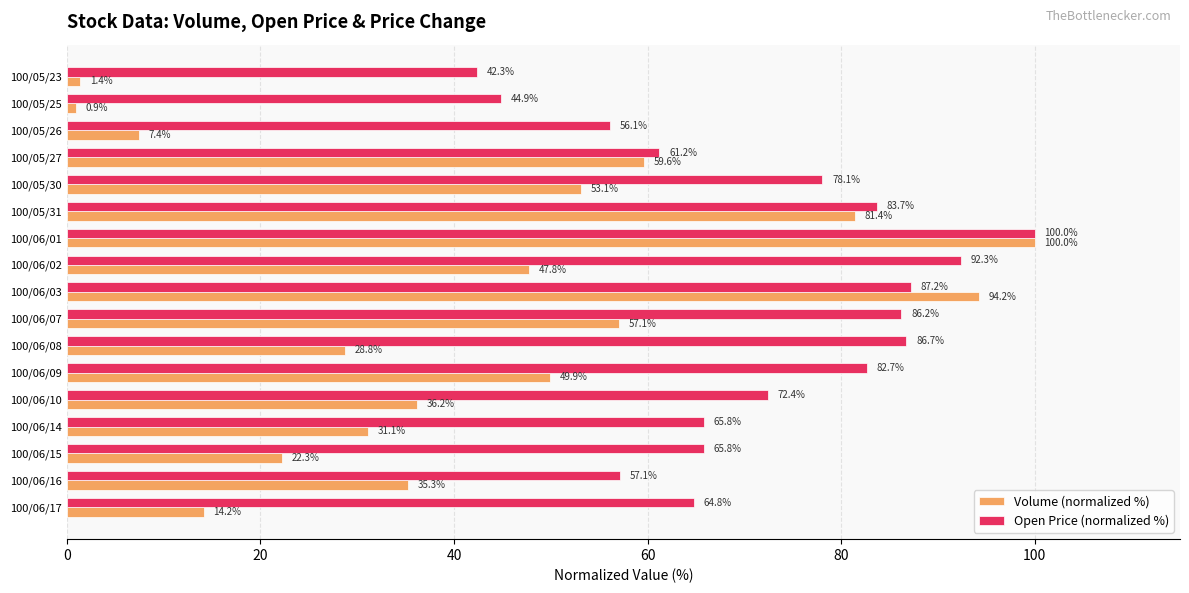

What is the lowest value of the Volume (normalized %) series?

0.9